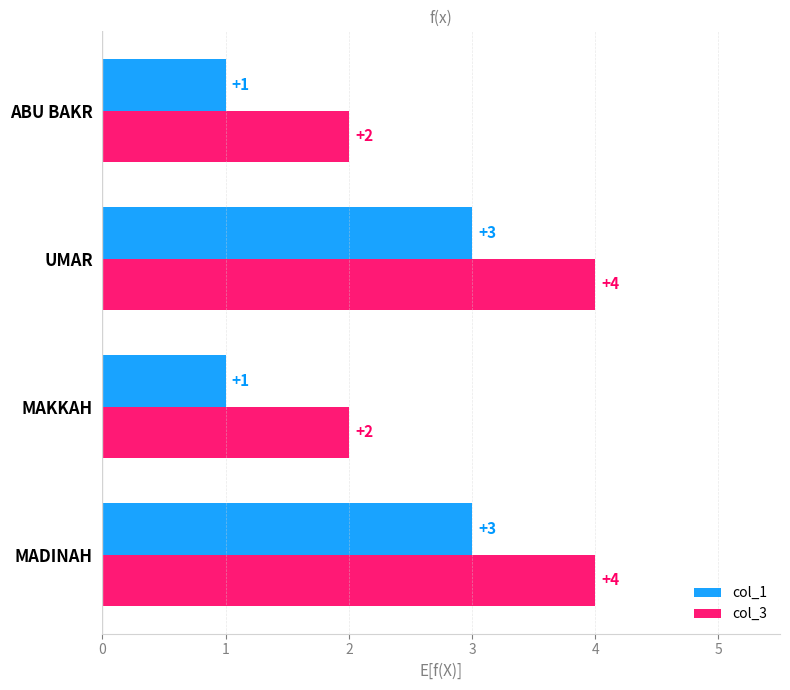

At how many categories does at least one series exceed 1?

4